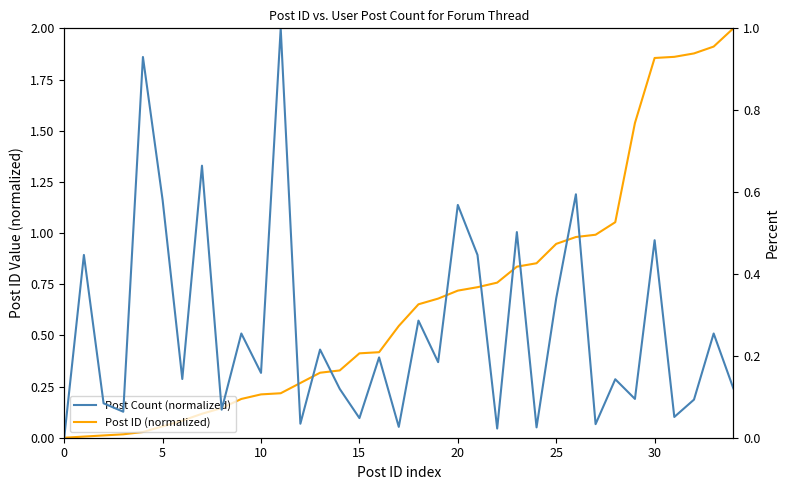

What is the average value of the Post Count (normalized) series?

0.3